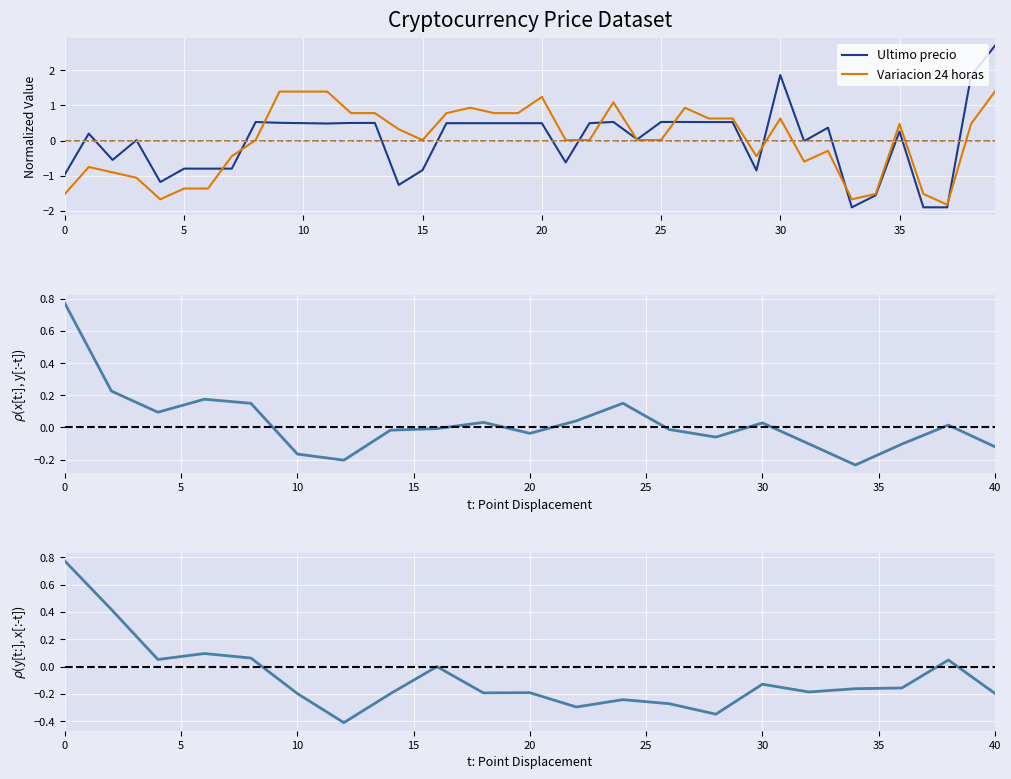

What is the difference between the maximum and minimum values in the Ultimo precio series?

4.6